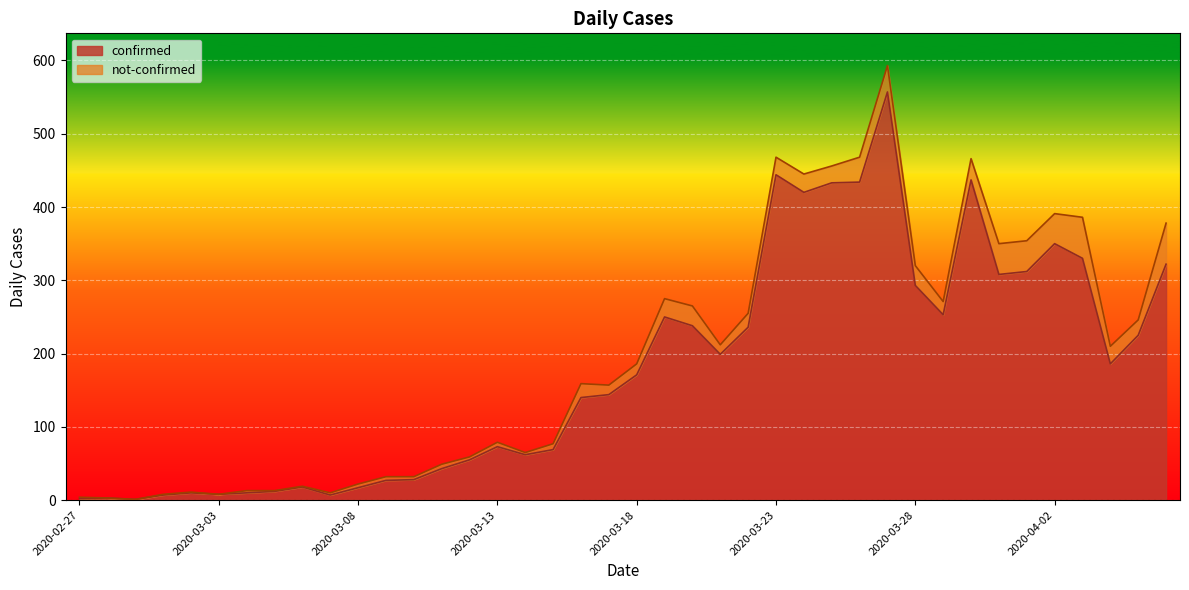

What is the maximum value shown in the chart?

557